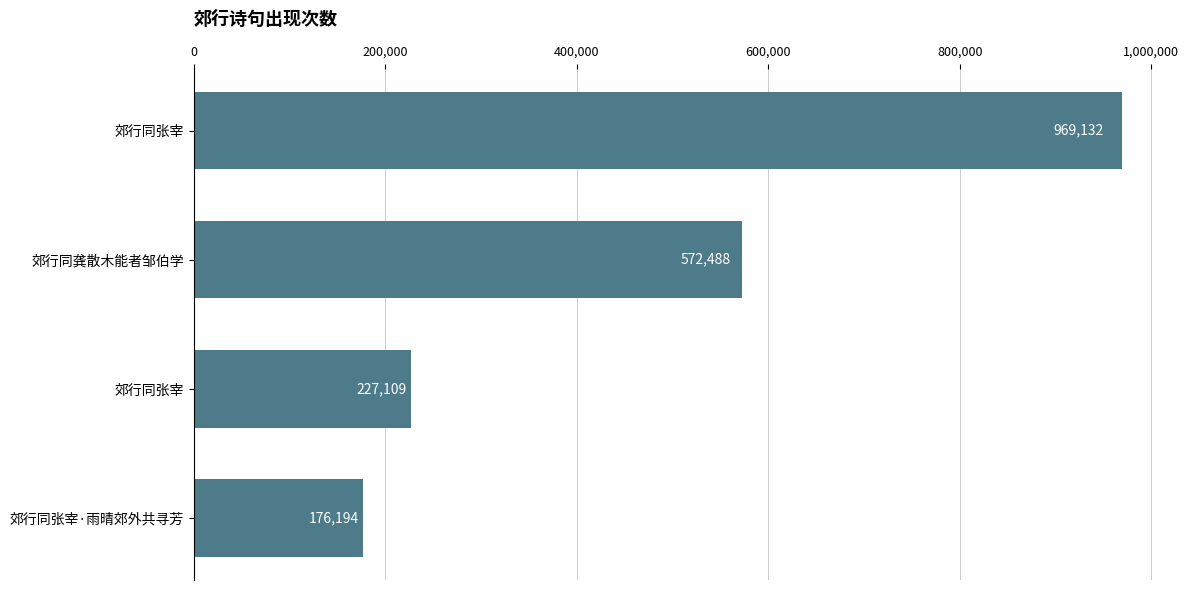

What is the average value?

486231